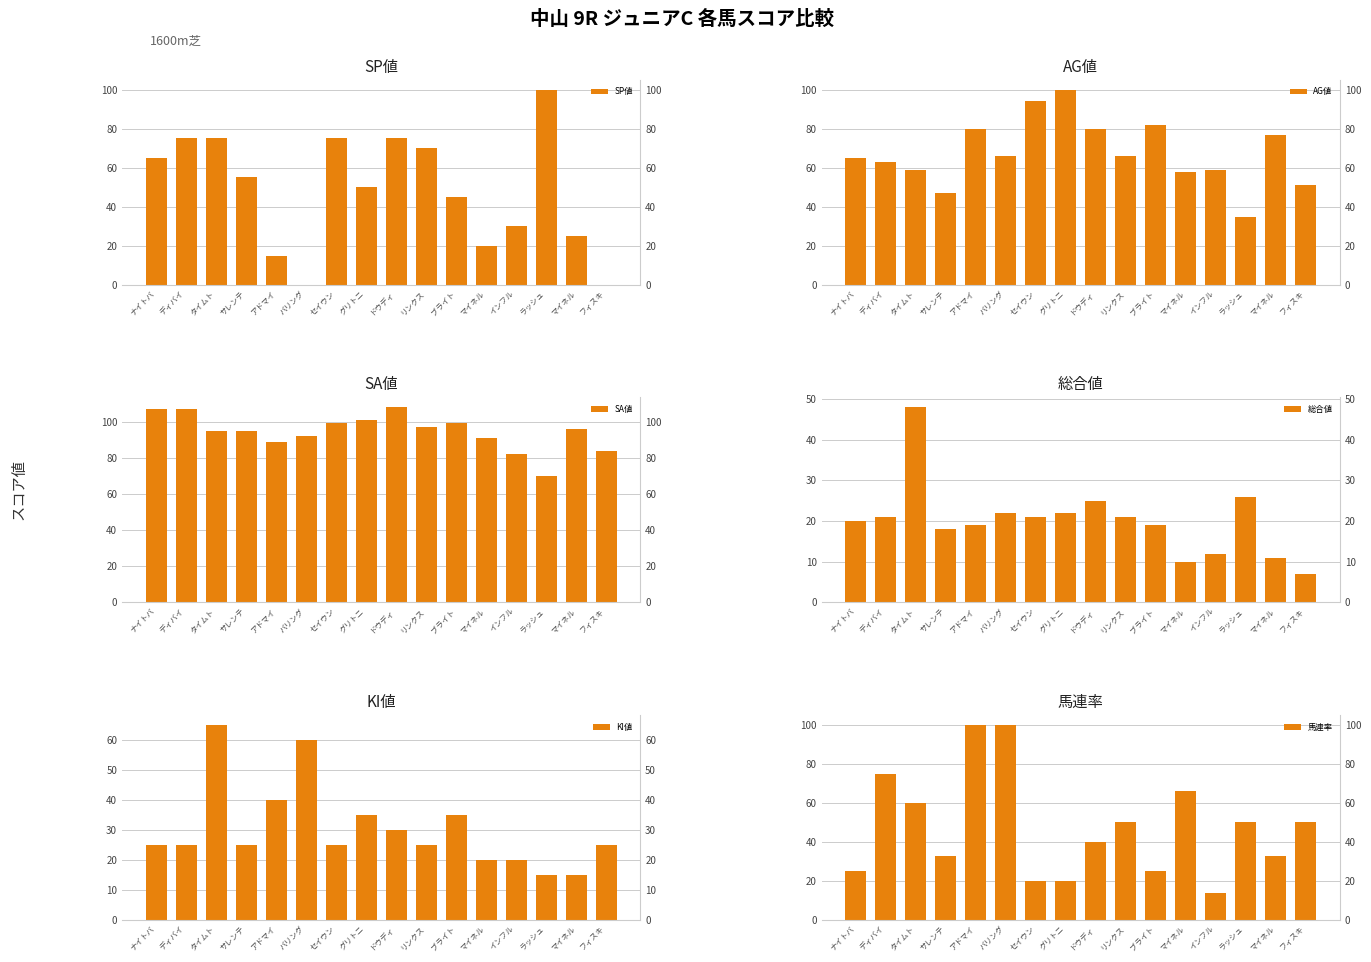

Reading left to right, transcribe all the data shown in this chart.

SP値: ナイトバ=65	ディバイ=75	タイムト=75	サレンテ=55	アドマイ=15	バリング=0	セイウン=75	グリトニ=50	ドウディ=75	リンクス=70	ブライト=45	マイネル=20	インフル=30	ラッシュ=100	マイネル=25	フィスキ=0
AG値: ナイトバ=65	ディバイ=63	タイムト=59	サレンテ=47	アドマイ=80	バリング=66	セイウン=94	グリトニ=100	ドウディ=80	リンクス=66	ブライト=82	マイネル=58	インフル=59	ラッシュ=35	マイネル=77	フィスキ=51
SA値: ナイトバ=107	ディバイ=107	タイムト=95	サレンテ=95	アドマイ=89	バリング=92	セイウン=99	グリトニ=101	ドウディ=108	リンクス=97	ブライト=99	マイネル=91	インフル=82	ラッシュ=70	マイネル=96	フィスキ=84
総合値: ナイトバ=20	ディバイ=21	タイムト=48	サレンテ=18	アドマイ=19	バリング=22	セイウン=21	グリトニ=22	ドウディ=25	リンクス=21	ブライト=19	マイネル=10	インフル=12	ラッシュ=26	マイネル=11	フィスキ=7
KI値: ナイトバ=25	ディバイ=25	タイムト=65	サレンテ=25	アドマイ=40	バリング=60	セイウン=25	グリトニ=35	ドウディ=30	リンクス=25	ブライト=35	マイネル=20	インフル=20	ラッシュ=15	マイネル=15	フィスキ=25
馬連率: ナイトバ=25	ディバイ=75	タイムト=60	サレンテ=33	アドマイ=100	バリング=100	セイウン=20	グリトニ=20	ドウディ=40	リンクス=50	ブライト=25	マイネル=66	インフル=14	ラッシュ=50	マイネル=33	フィスキ=50